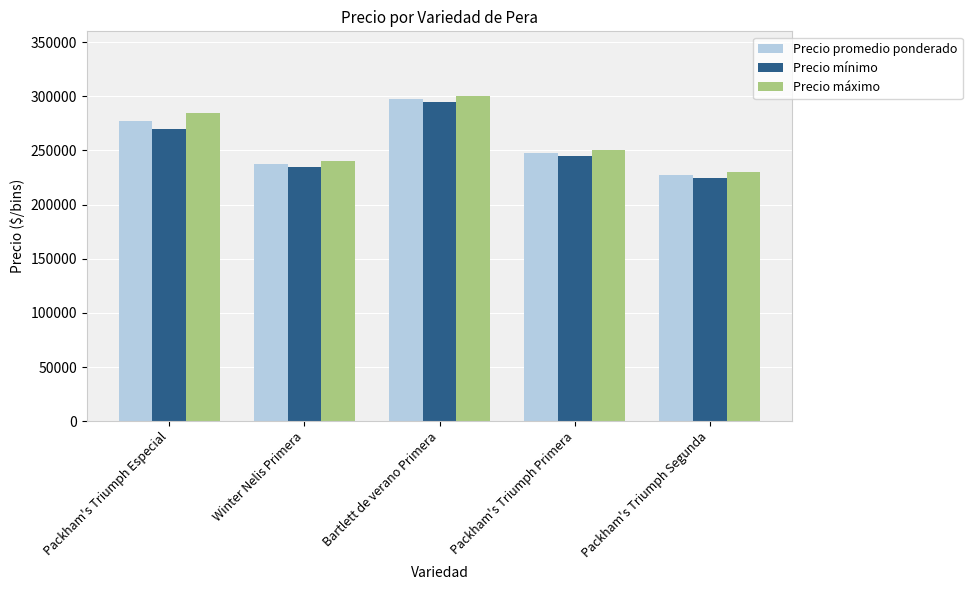

At which category does the chart reach its minimum across all series?

Packham's Triumph Segunda